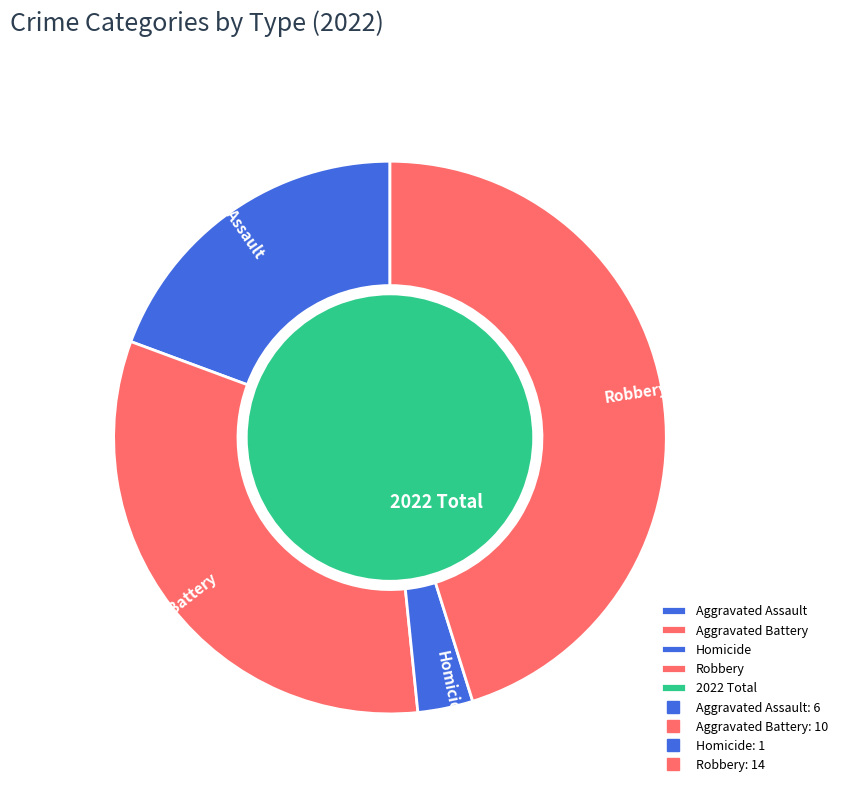

How many slices are in this pie chart?

5